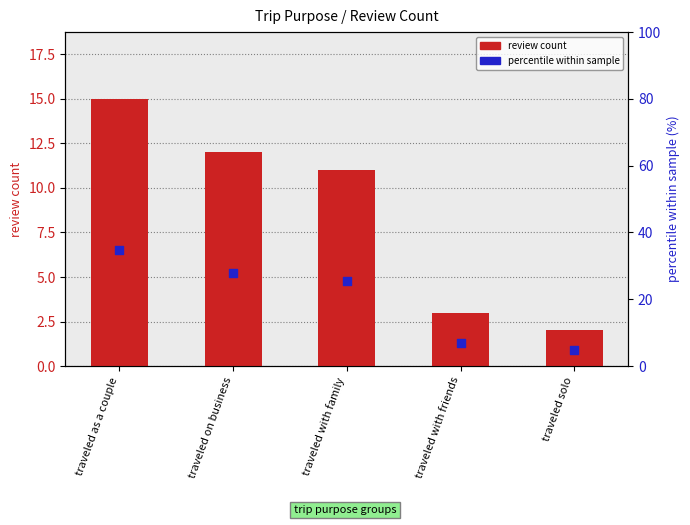

What is the total value across all series at traveled solo?

6.7